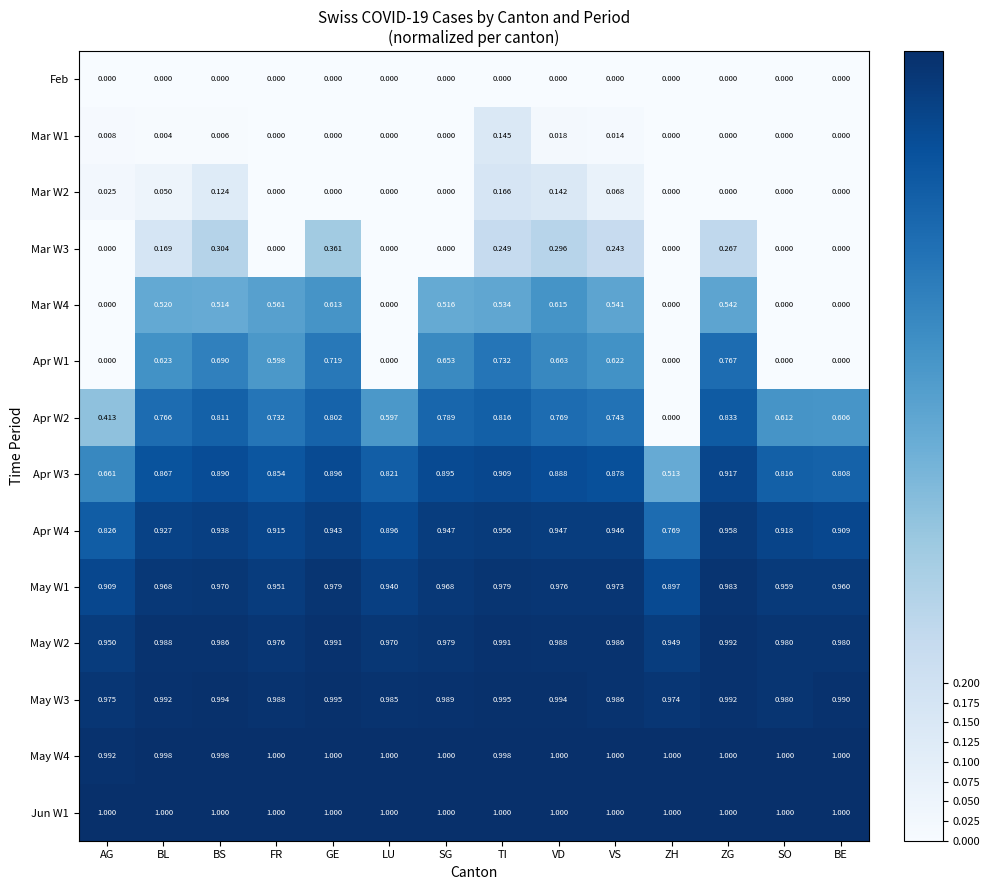

Which series has the largest total across all categories?

Jun W1